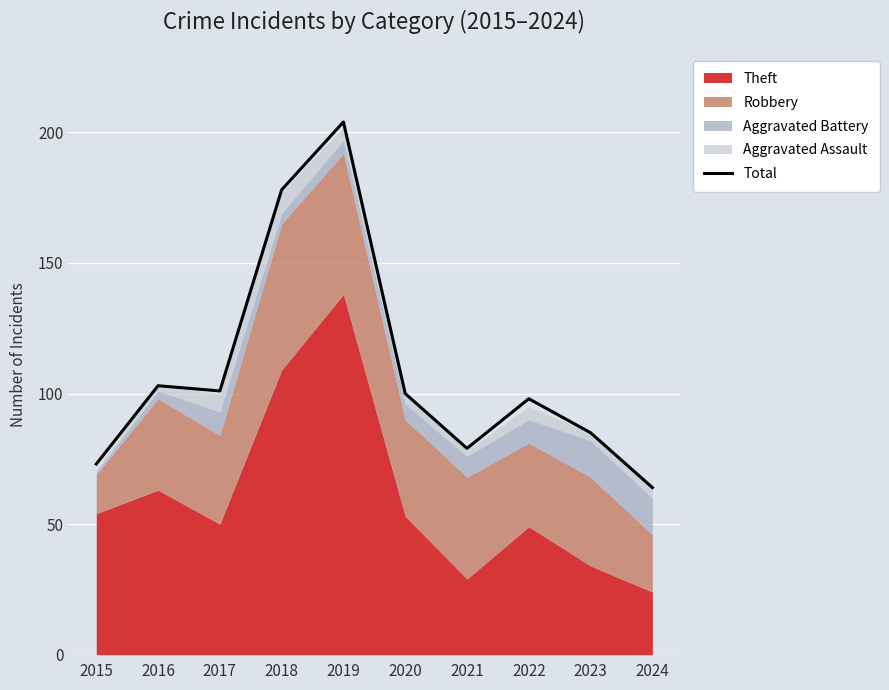

What is the difference between the values at 2018 and 2016?

75